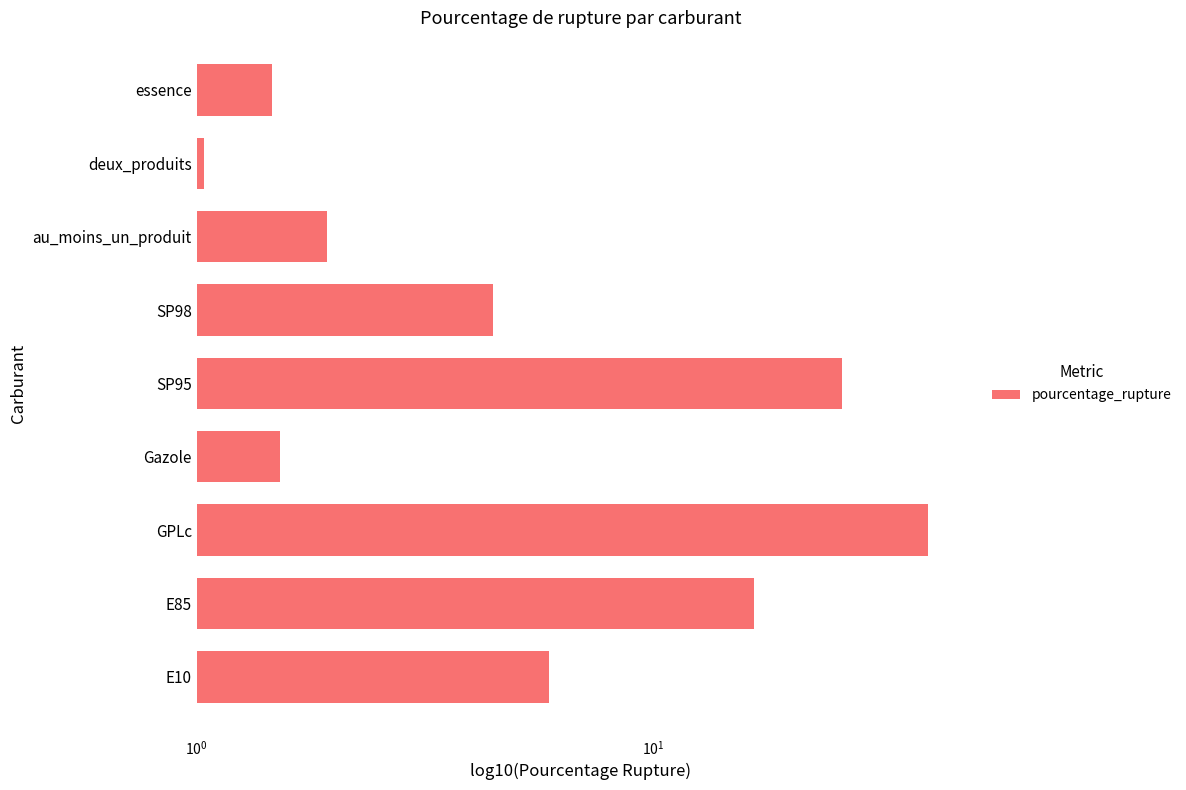

What is the difference between the second highest and second lowest values?

24.4